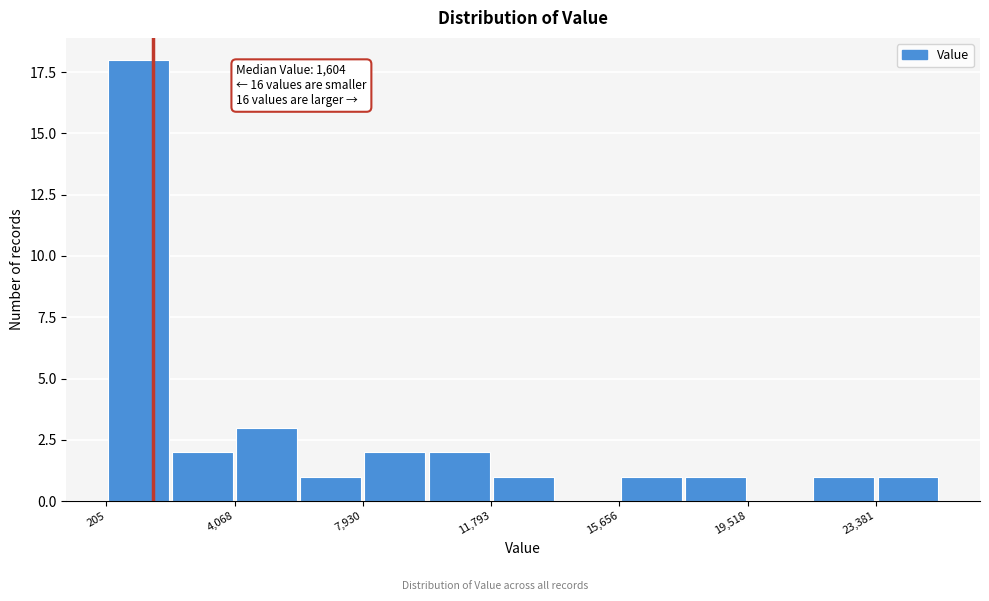

Around what value on the x-axis is the tallest bar? Give the approximate position of its centre, as read against the axis.

1000